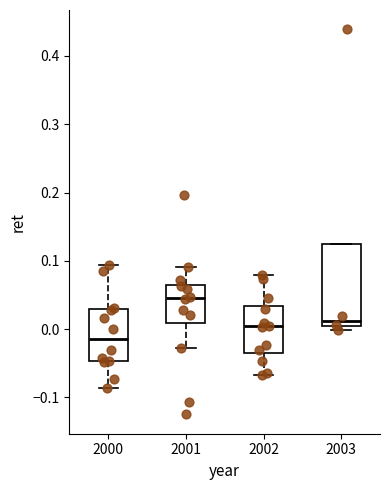

Which box's median line is the highest?

2001